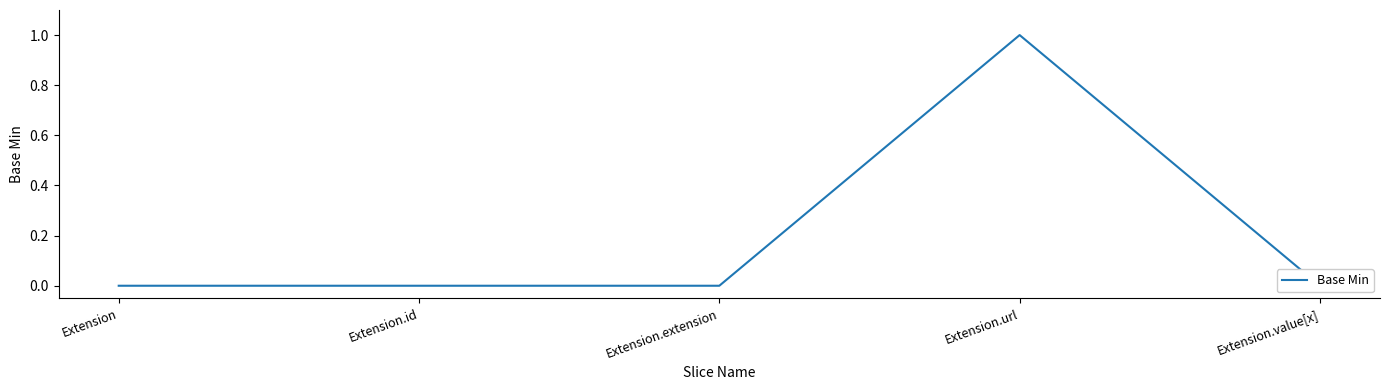

Reading right to left, list all the values displayed in this chart.

Extension.value[x]=0	Extension.url=1	Extension.extension=0	Extension.id=0	Extension=0